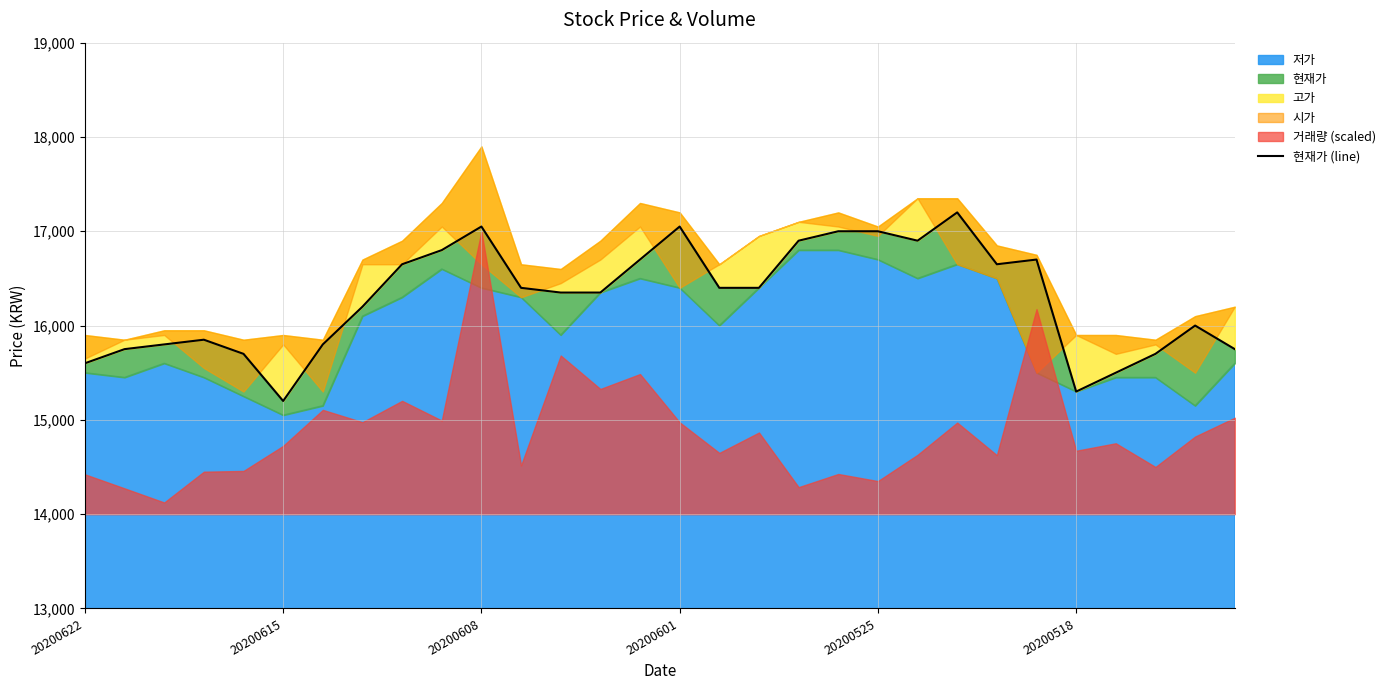

Does the chart display data point markers on the line(s)?

No